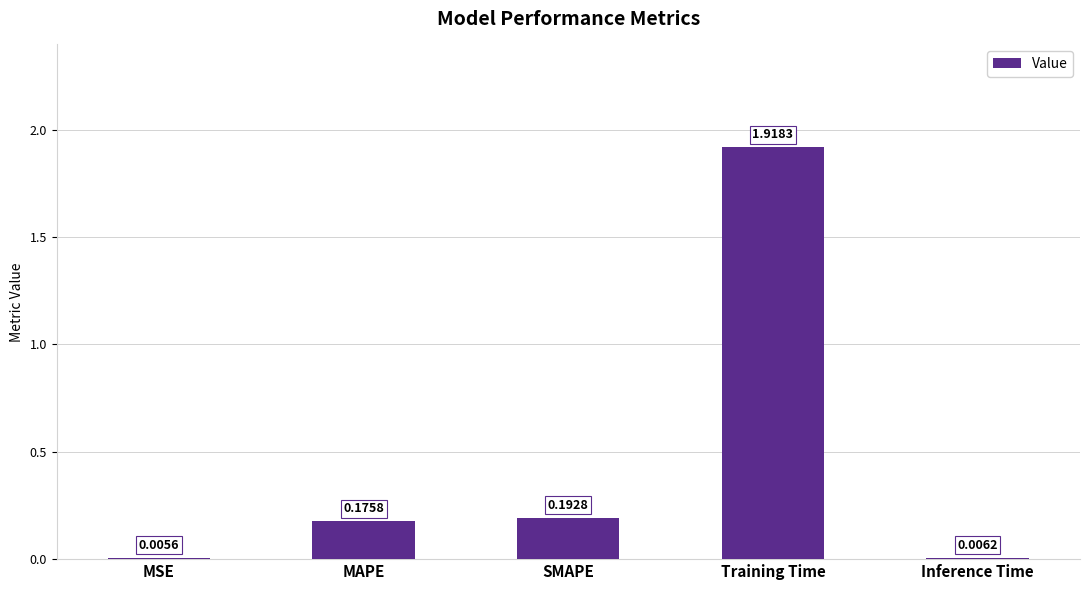

Where is the data nearest to the value 0?

MSE